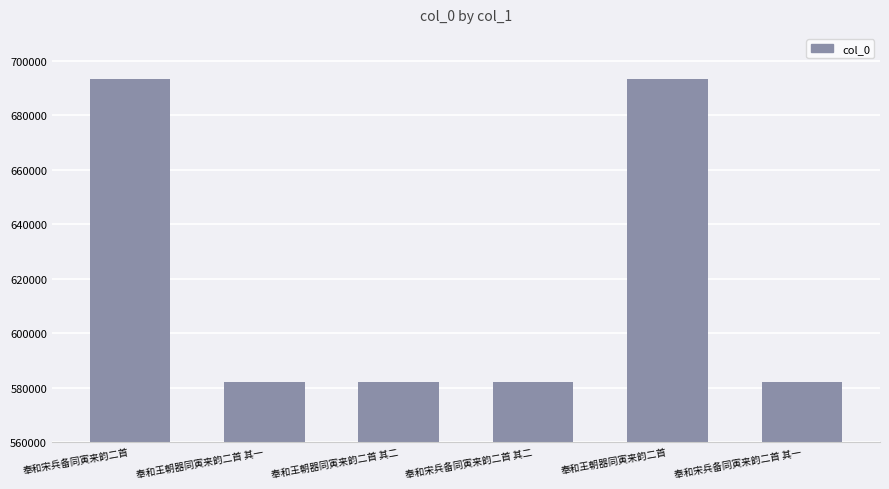

What position from the right is 奉和宋兵备同寅来韵二首 其一?

1